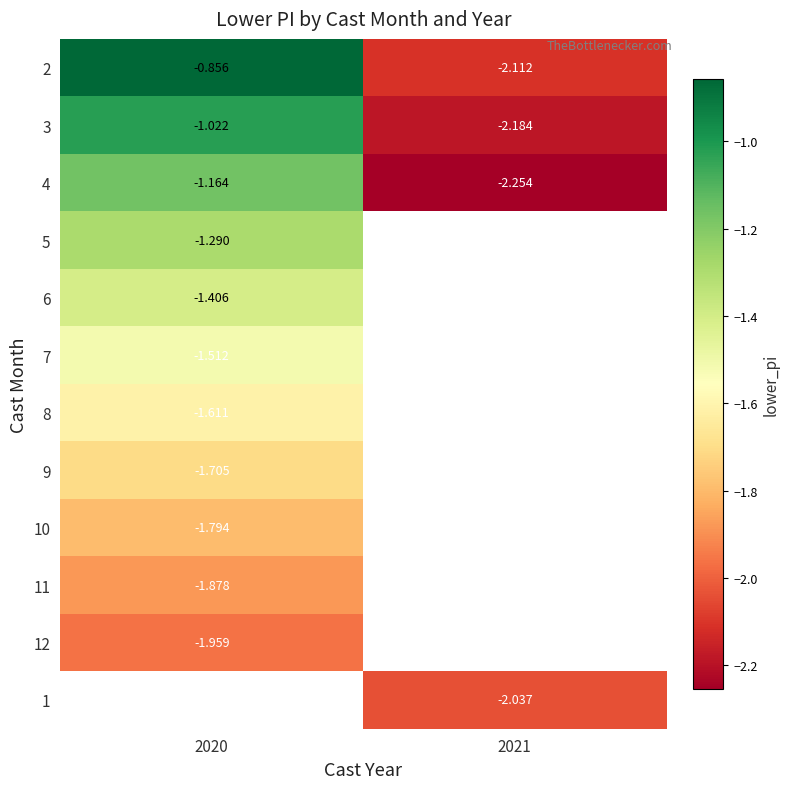

List the series in order of their overall mean, highest first.

2, 3, 4, 5, 6, 7, 8, 9, 10, 11, 12, 1